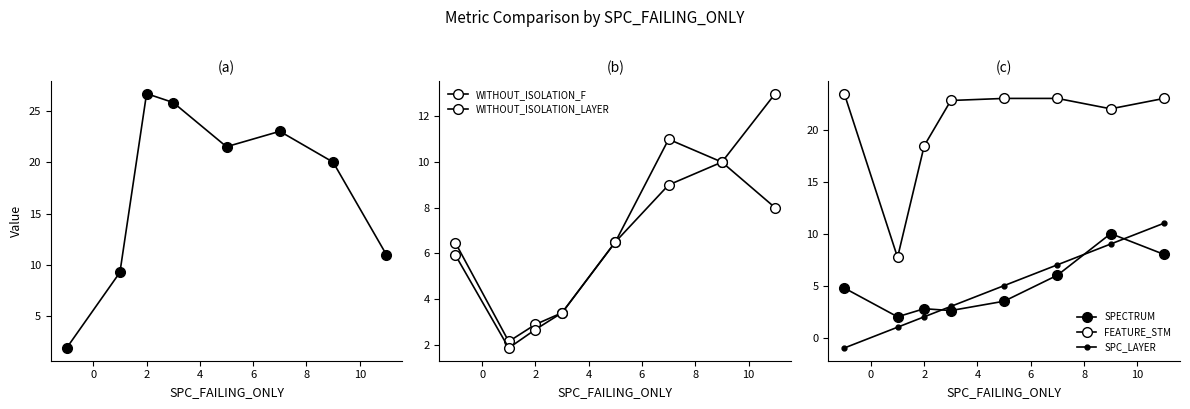

How many values in the SPC_LAYER series are below 5?

4